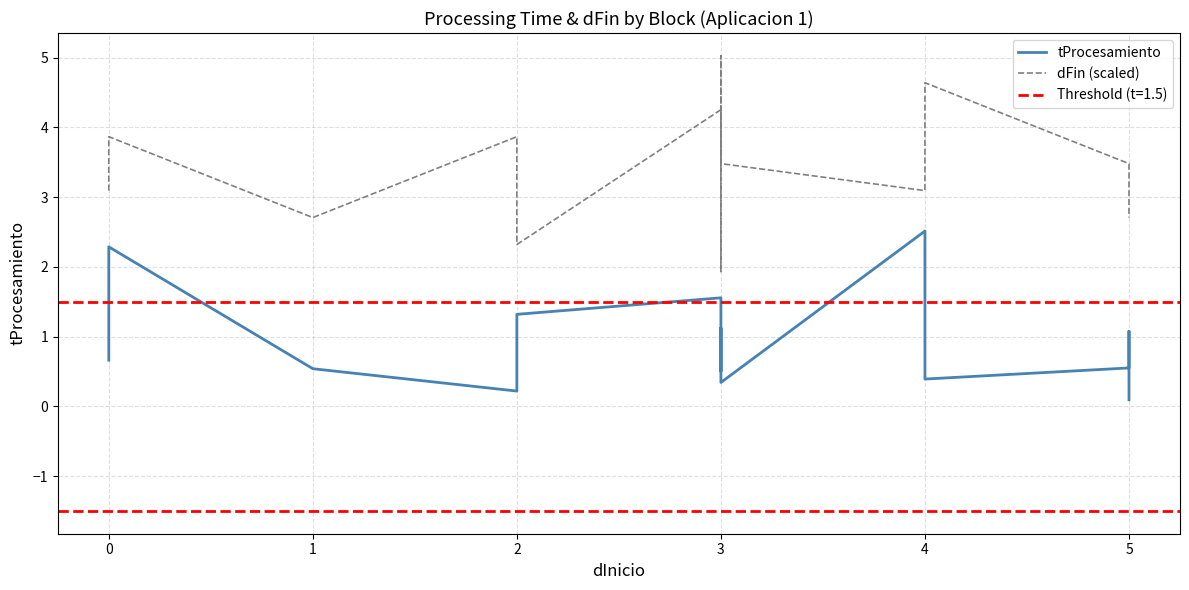

How many interior local valleys does the tProcesamiento series have?

4